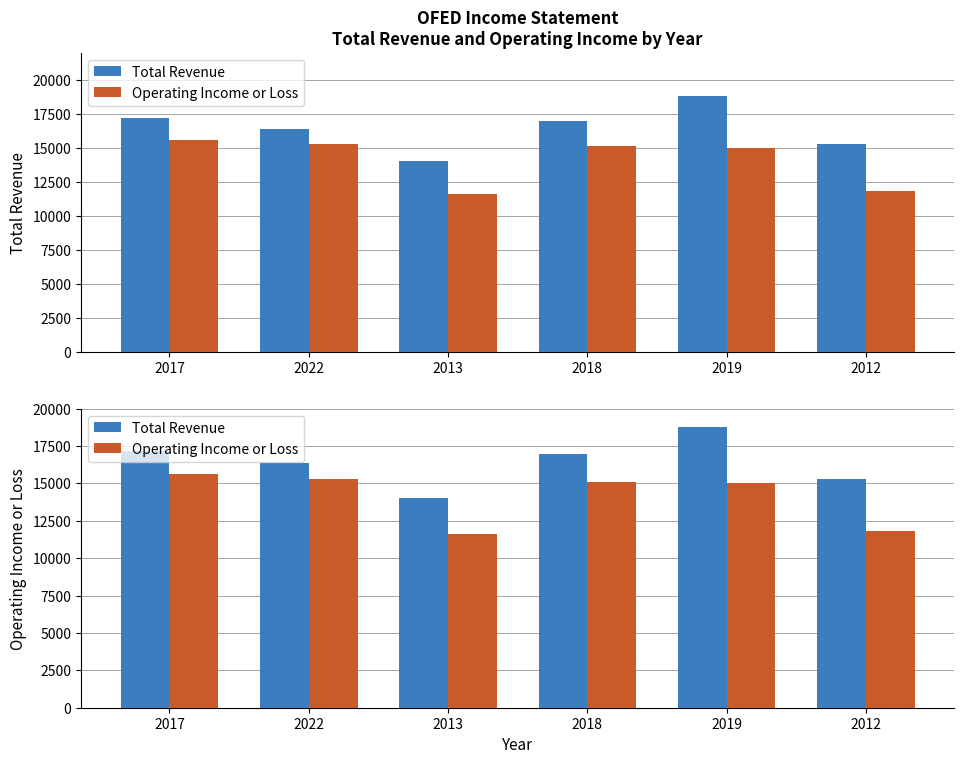

Is the value of Operating Income or Loss at 2018 greater than the value of Total Revenue at 2019?

No